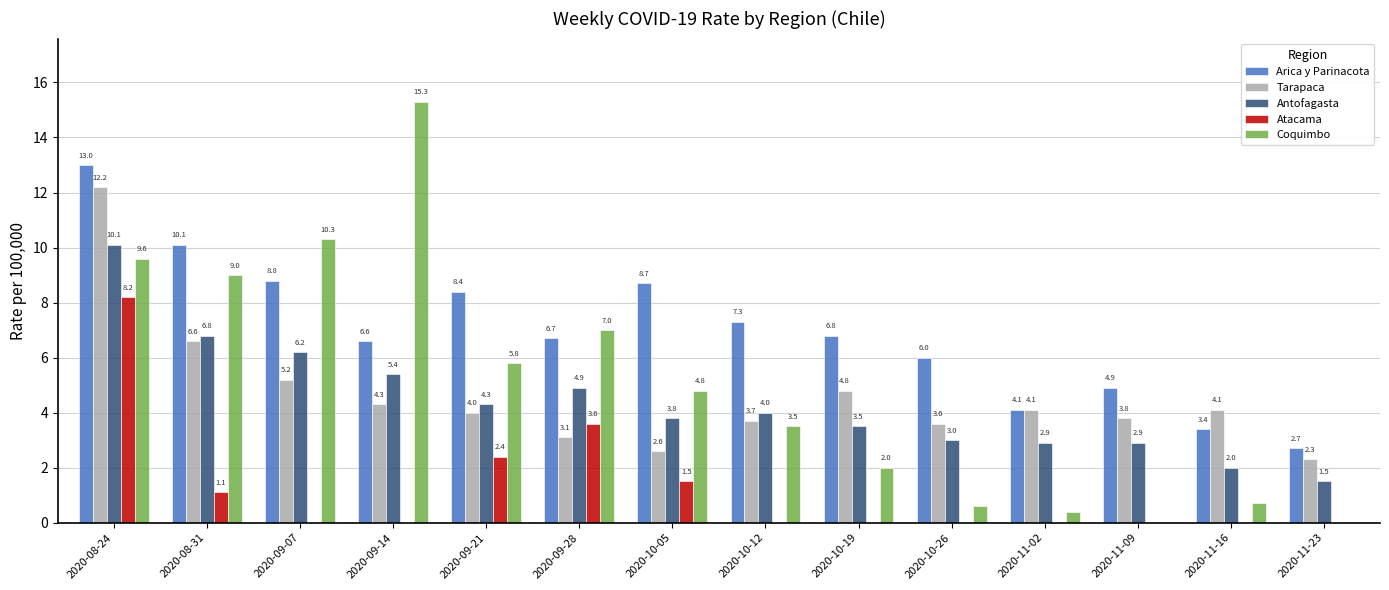

Between 2020-11-02 and 2020-11-23, which series saw the biggest shift?

Tarapaca